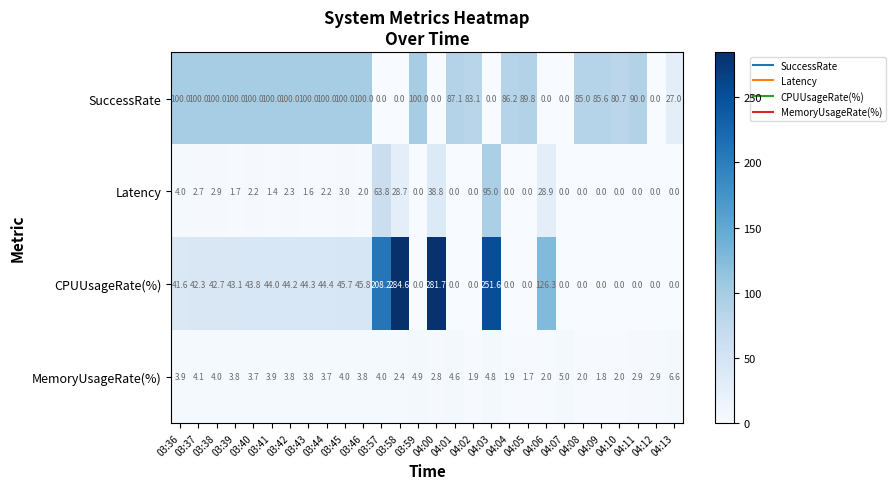

What is the average value of the SuccessRate series?

68.4